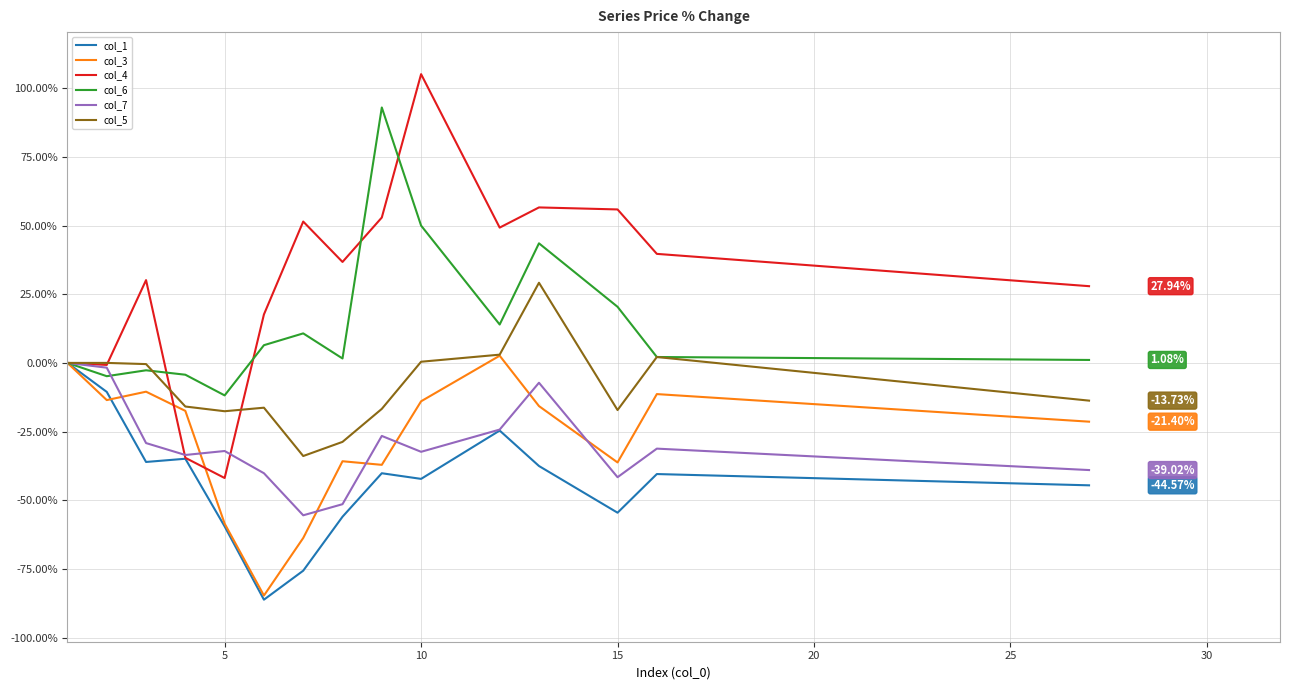

Which series has the largest total across all categories?

col_4